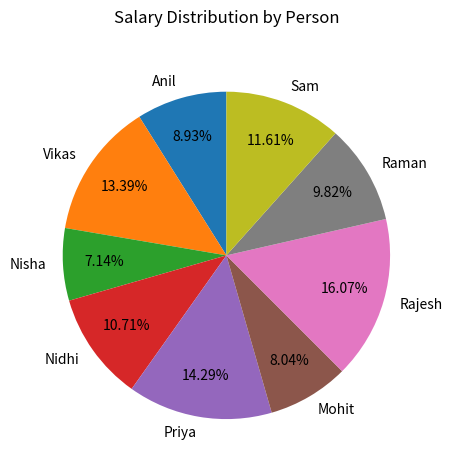

True or false: Sam accounts for 17% of the total.

False